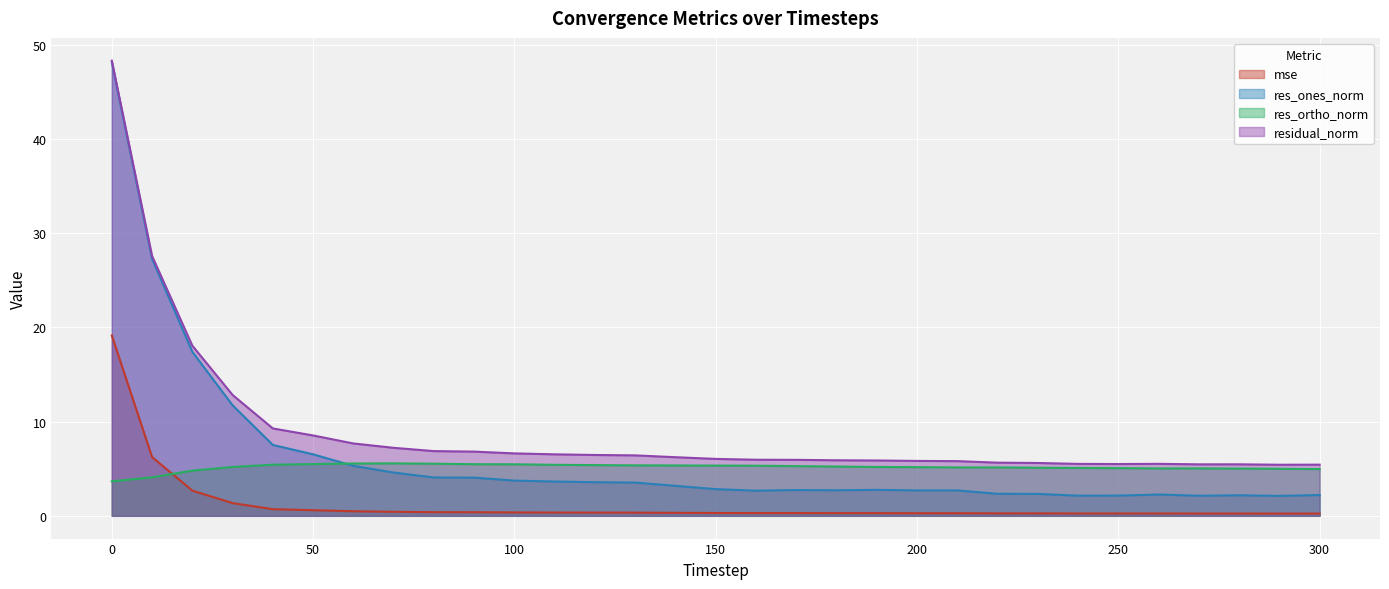

Is the value of mse at 160 greater than the value of res_ortho_norm at 260?

No